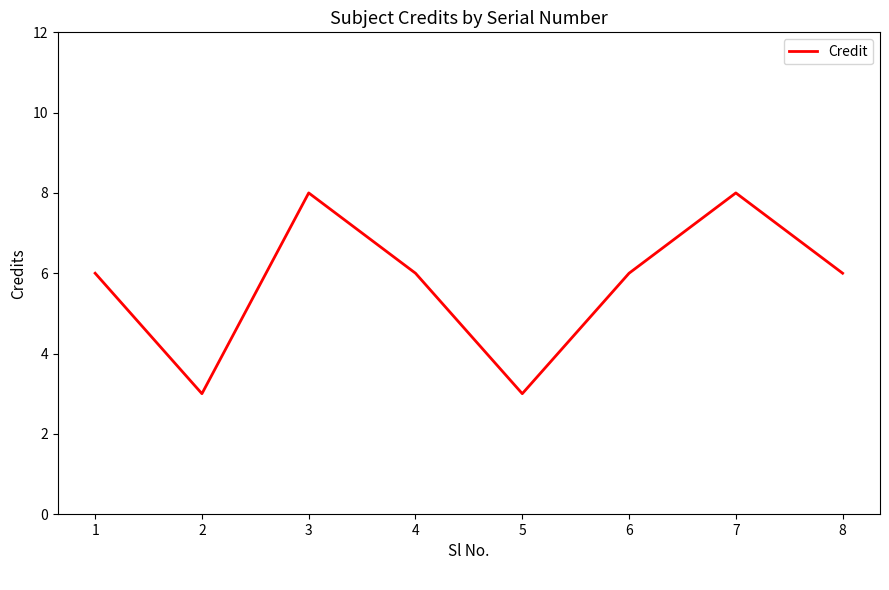

What is the smallest value displayed?

3